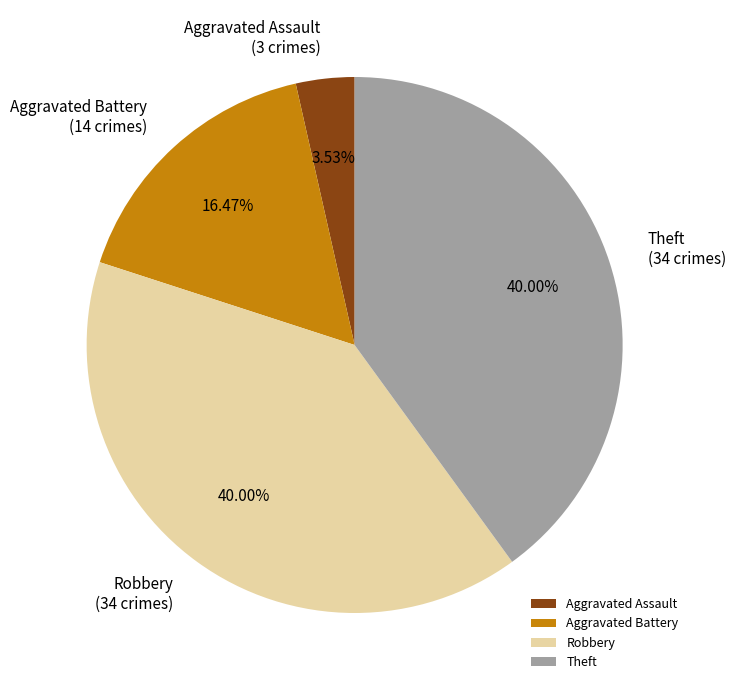

Which slice is the smallest?

Aggravated Assault